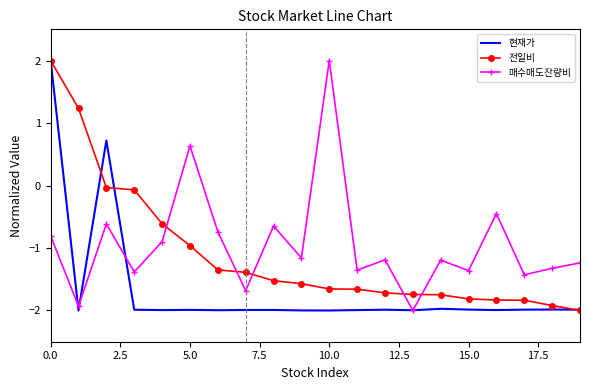

What is the minimum value for 전일비?

-2.0